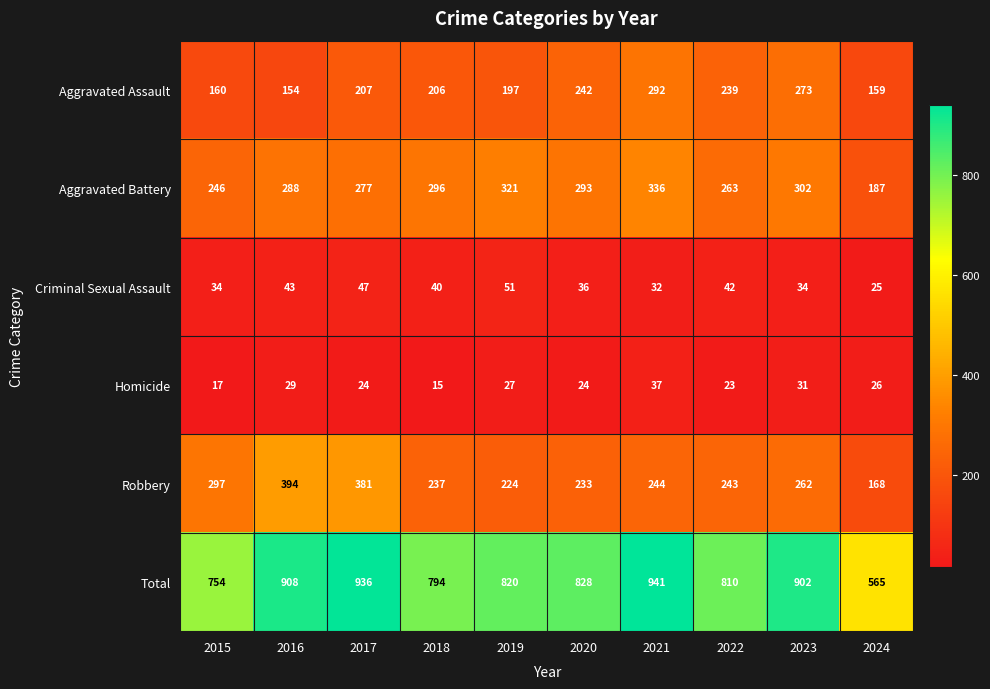

What is the total value across all series at 2017?

1872